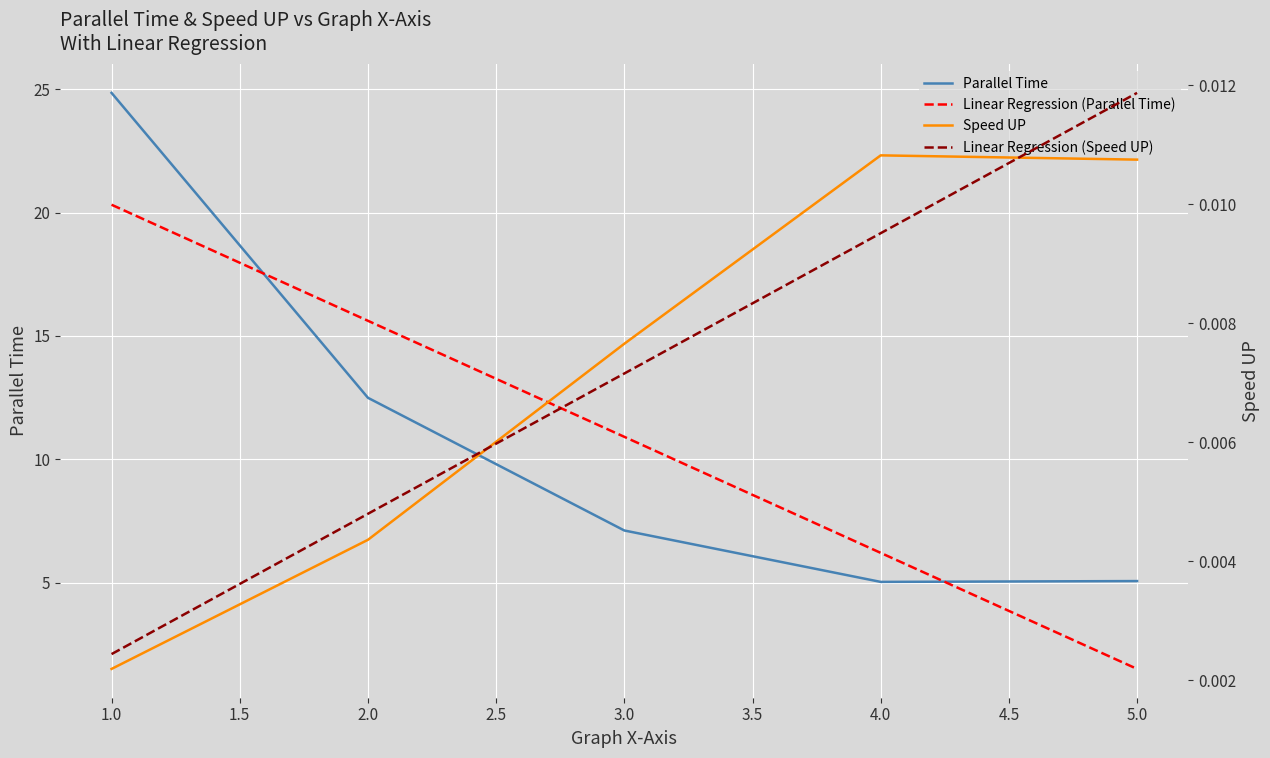

Rank the series by their maximum value, from lowest to highest.

Speed UP, Parallel Time